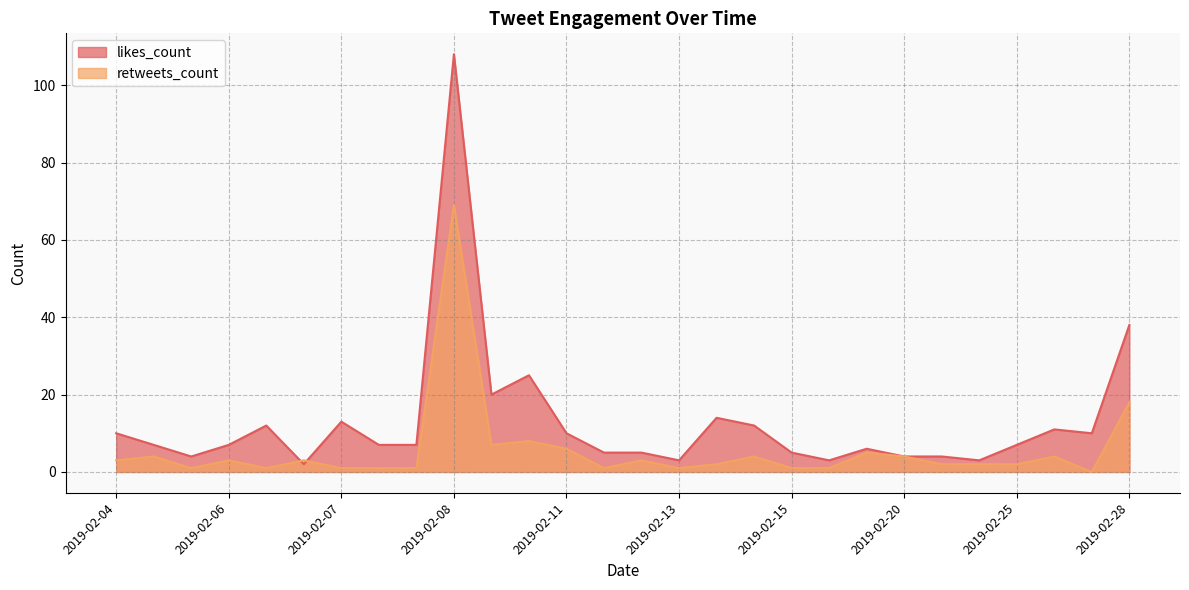

Between 2019-02-27 and 2019-02-06, which is larger?

2019-02-27